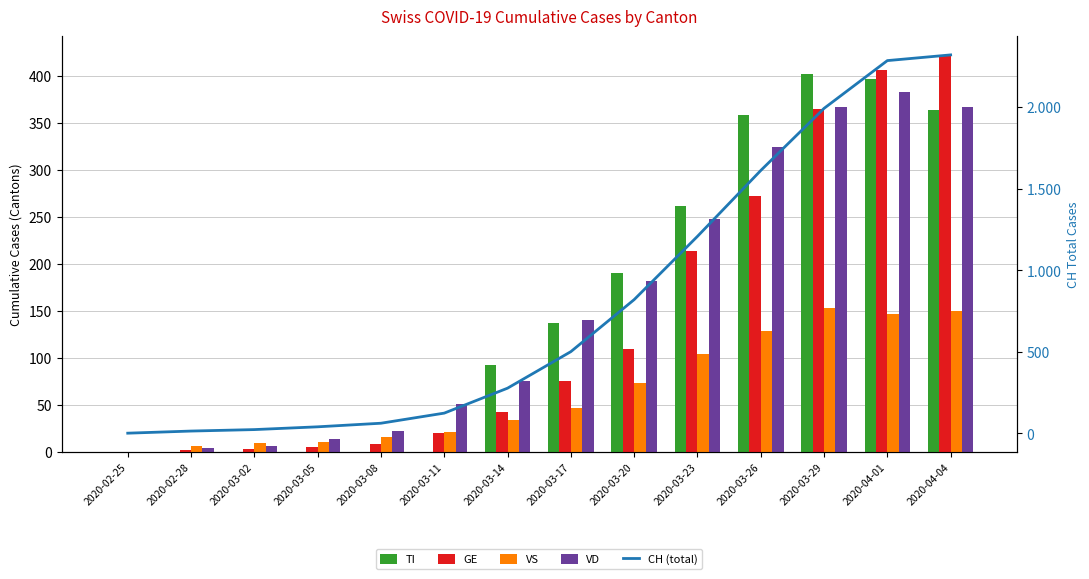

At which label is TI closest to 201?

2020-03-20